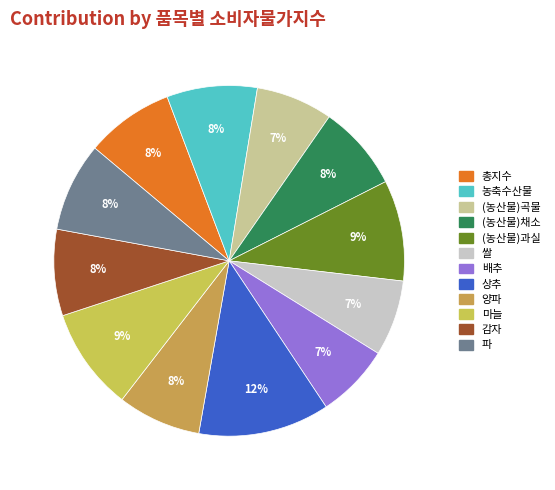

To the nearest percent, what is the average slice percentage?

8%